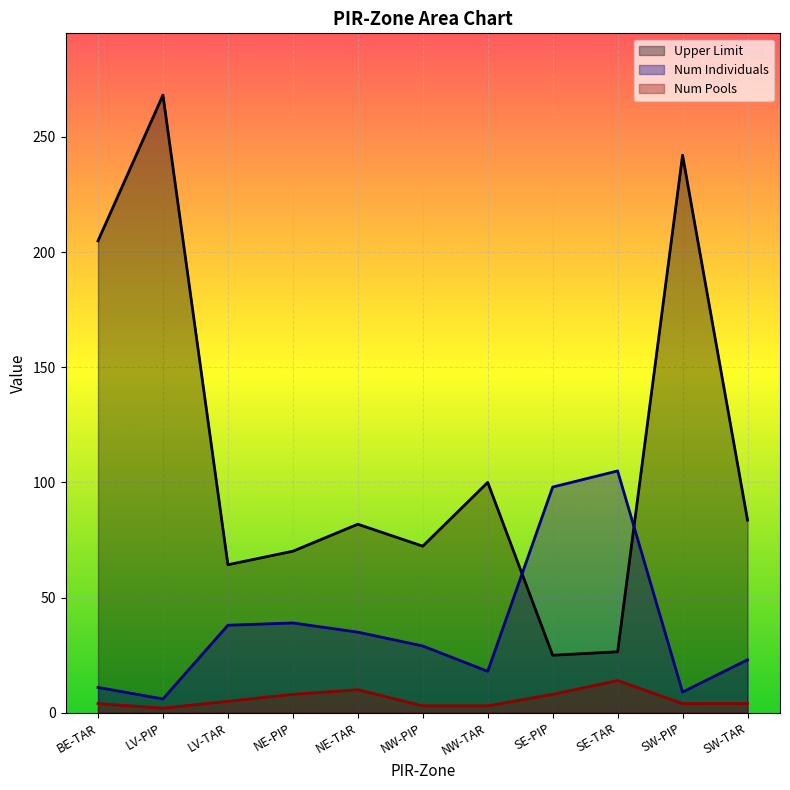

True or false: Num Pools has more than 2 interior local peaks.

False